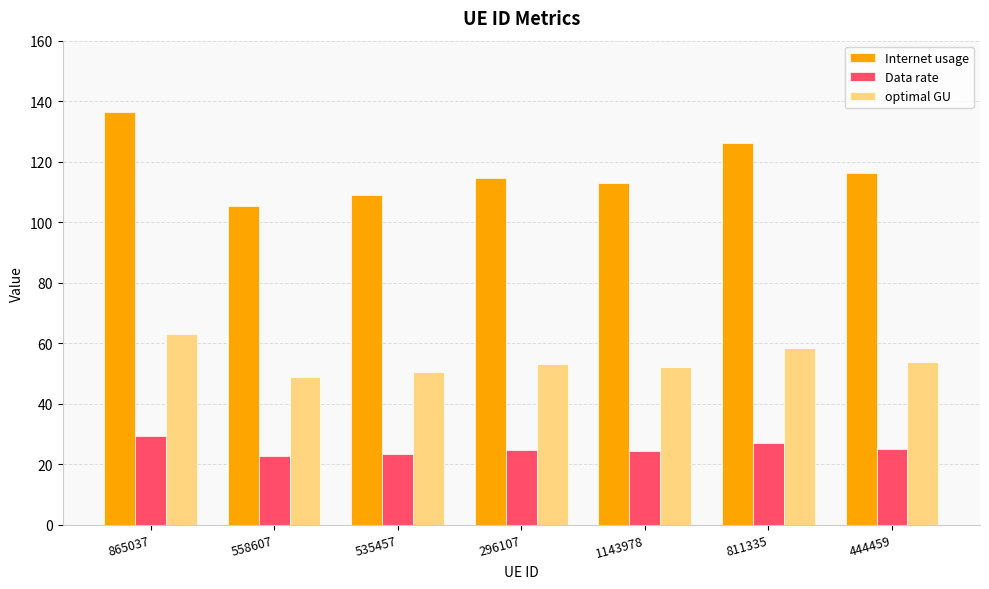

What is the label of the 7th bar from the right?

865037